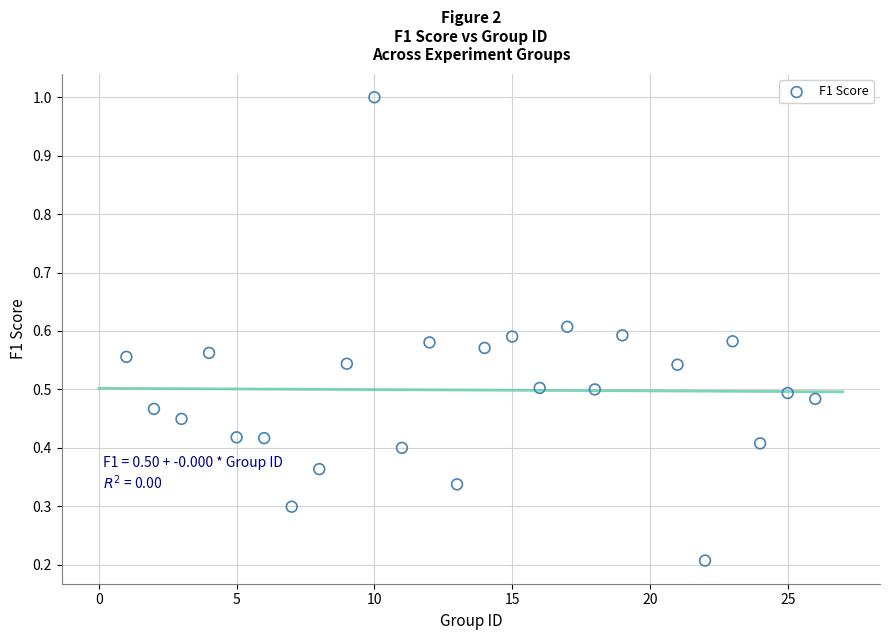

What is the range of Y values (max minus min)?

0.8